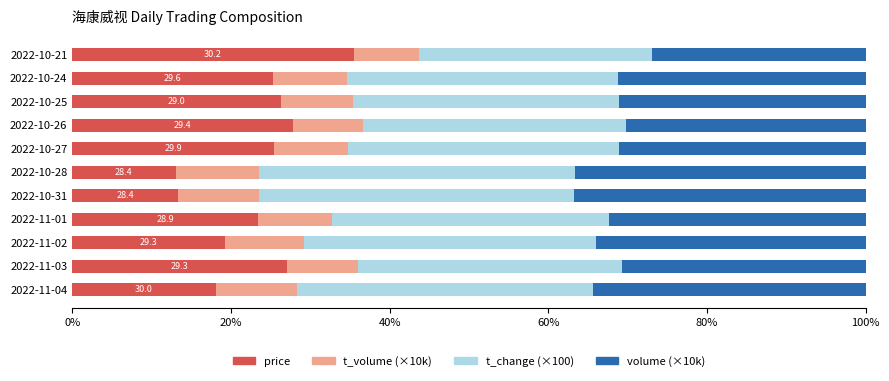

What is the highest value of the price series?

35.5